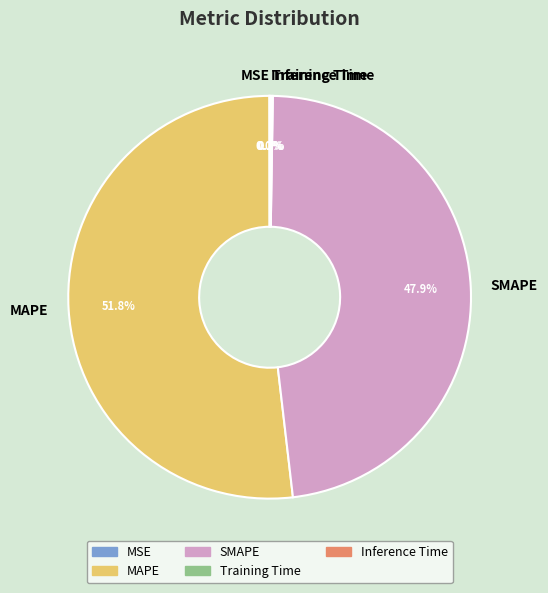

Which slice is the largest?

MAPE